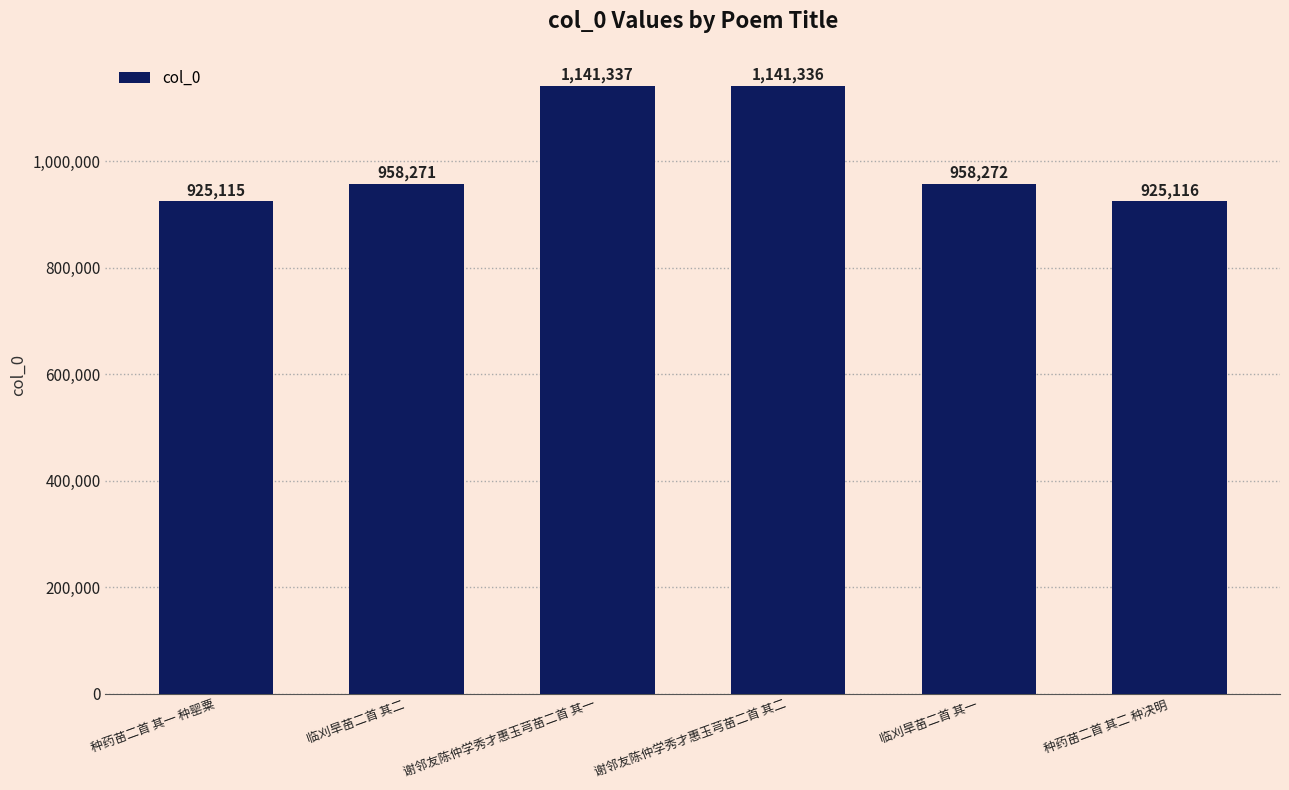

At which label is the value closest to 1033226?

临刈旱苗二首 其一